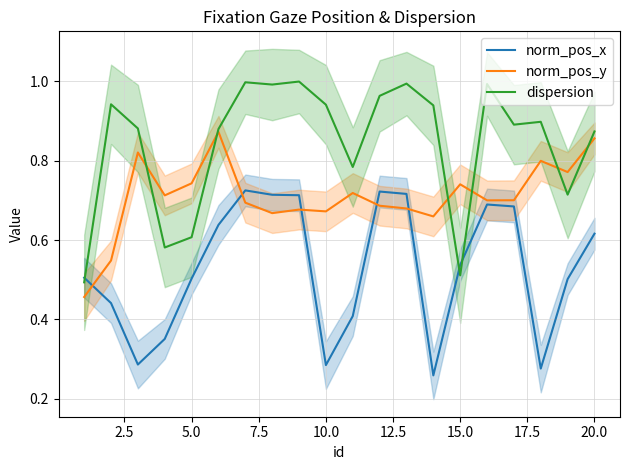

After their last crossing, which series has the higher values: norm_pos_x or norm_pos_y?

norm_pos_y